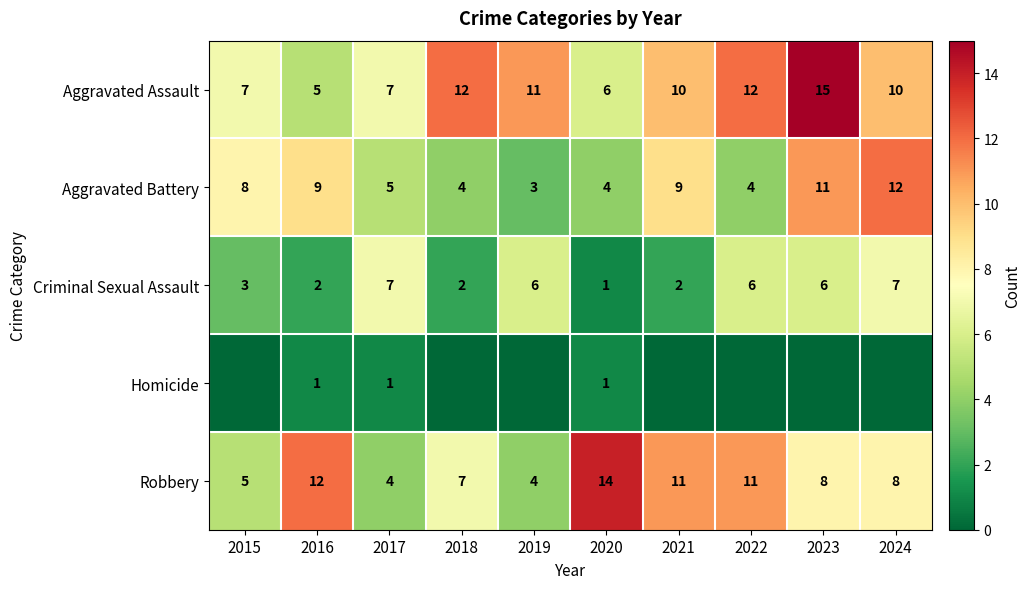

Where is Aggravated Battery nearest to the value 7?

2015